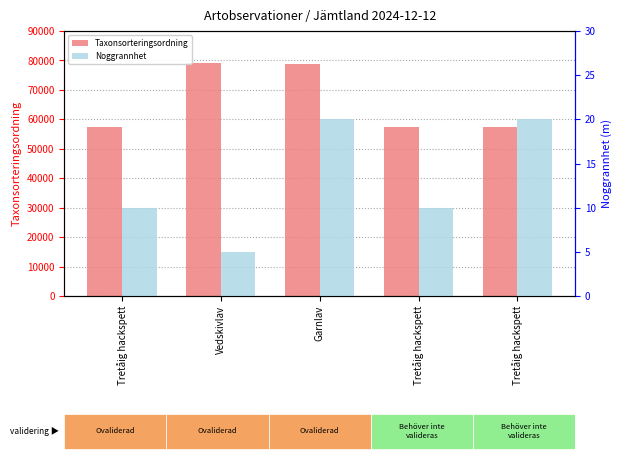

Which category has the lowest value in the Taxonsorteringsordning series?

Tretåig hackspett